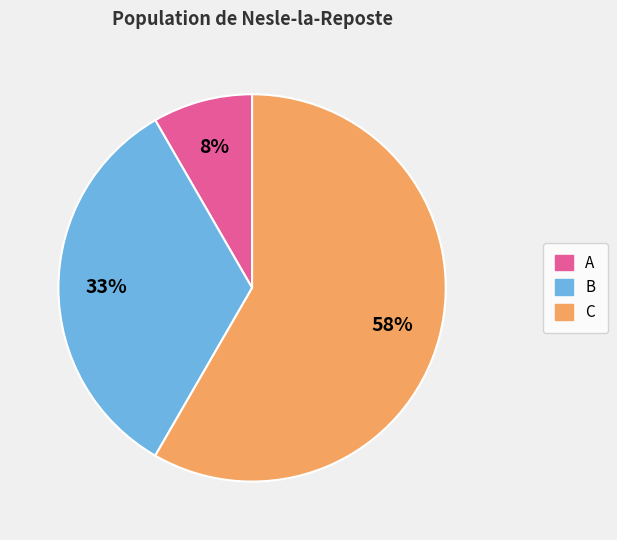

What is the largest slice in the pie chart?

C